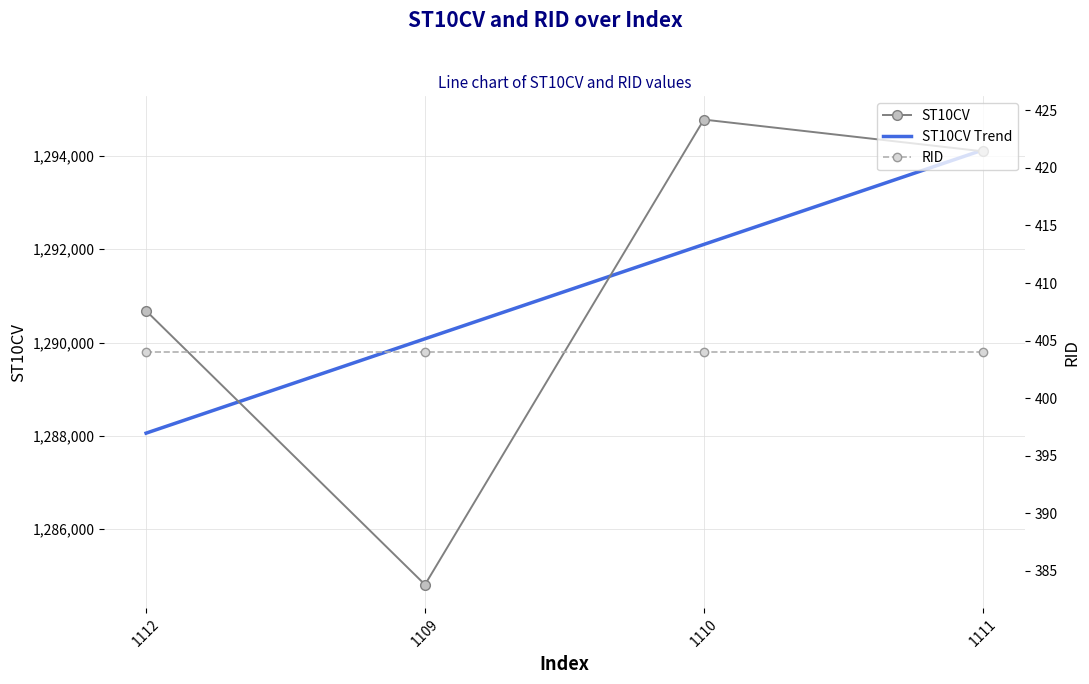

What is the sum of all ST10CV Trend values?

5164370.0